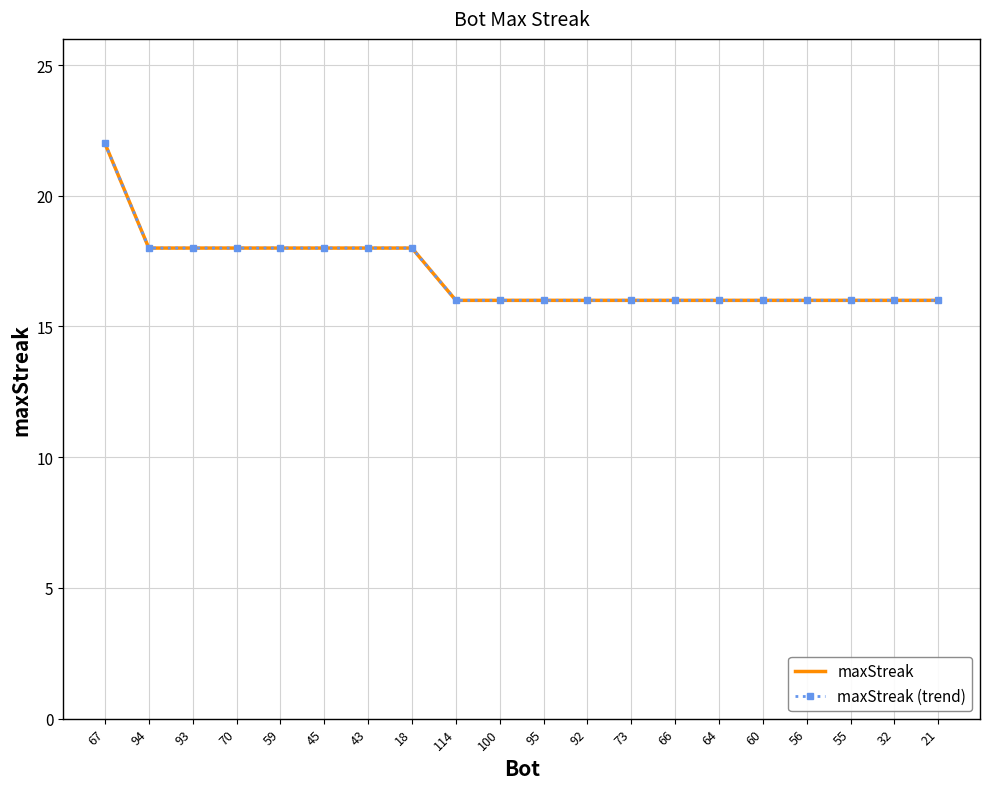

Reading left to right, transcribe all the data shown in this chart.

maxStreak: 22	18	18	18	18	18	18	18	16	16	16	16	16	16	16	16	16	16	16	16
maxStreak (trend): 22	18	18	18	18	18	18	18	16	16	16	16	16	16	16	16	16	16	16	16